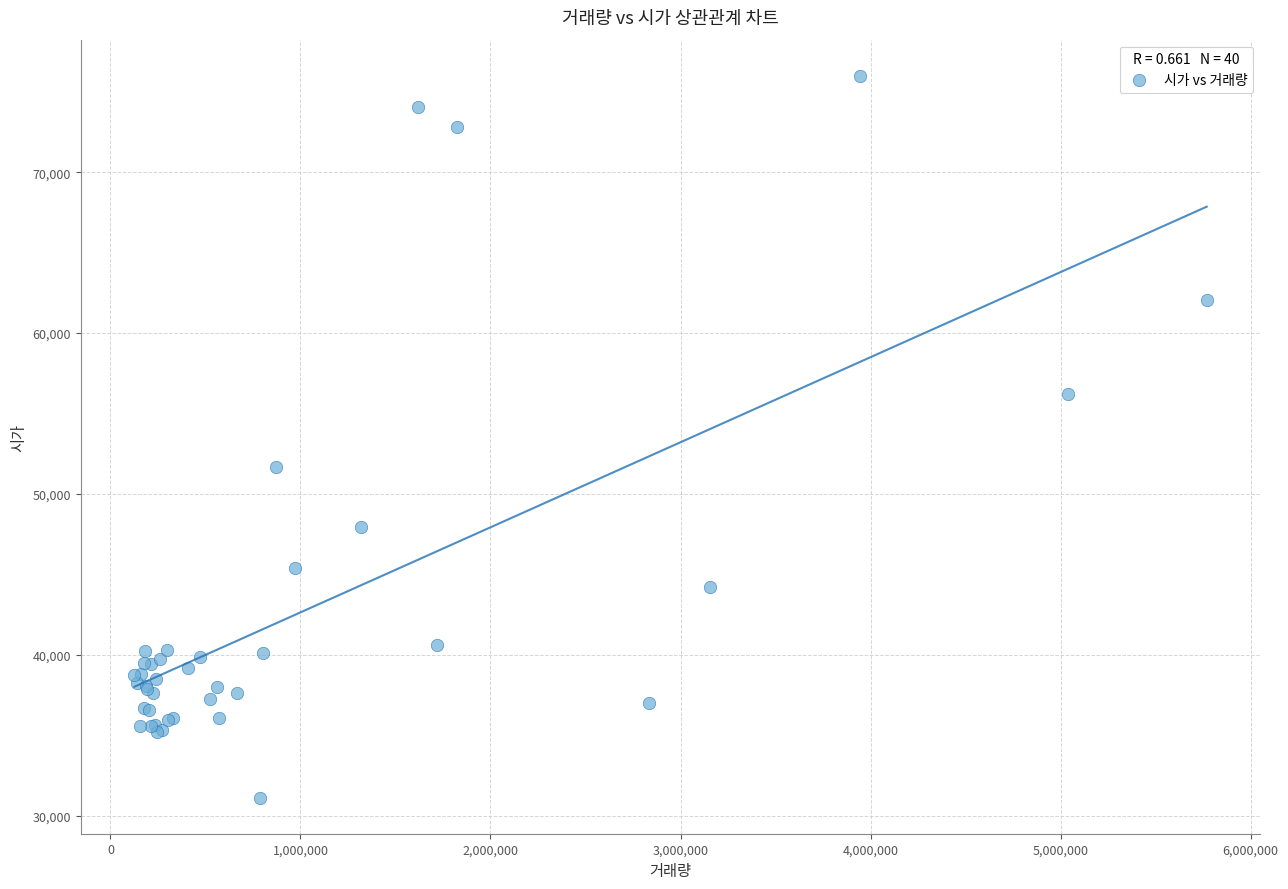

What Y value in the scatter plot is closest to 53559?

51645